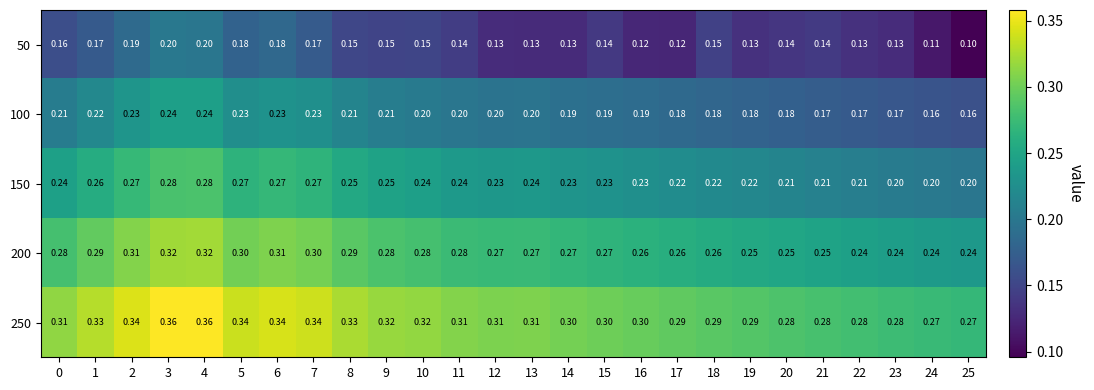

Is the value of 100 at 1 greater than the value of 150 at 9?

No